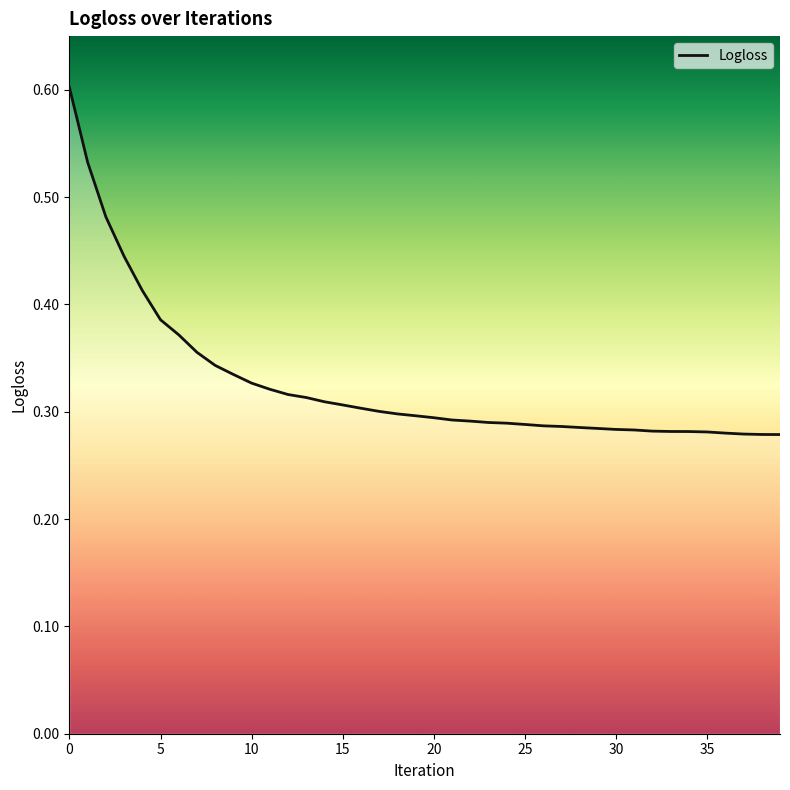

What is the value of the 17th point from the left?

0.3